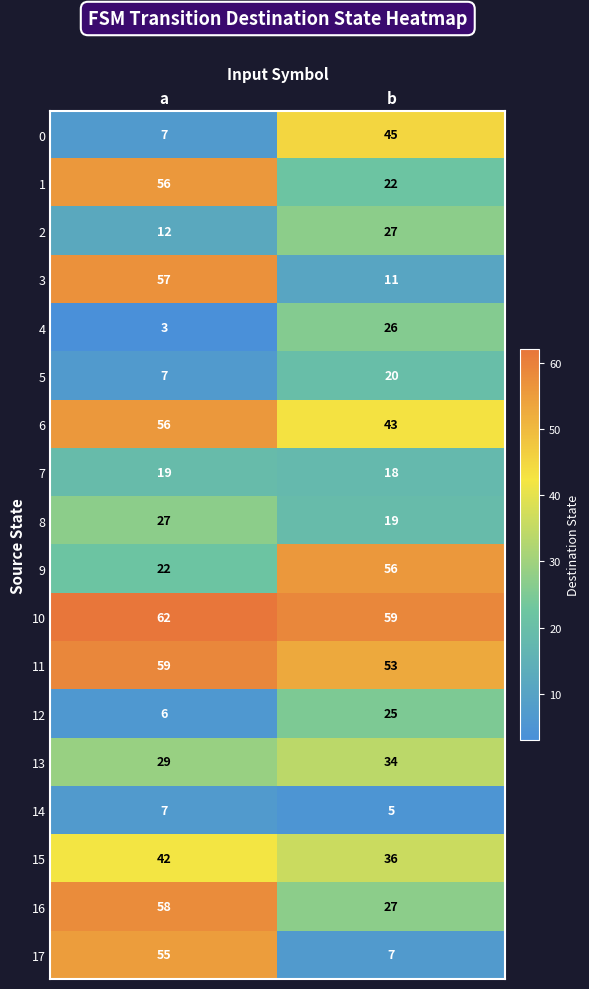

What is the greatest value displayed?

62